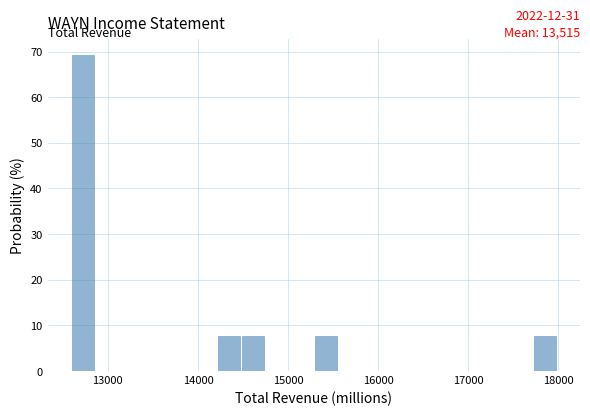

Read against the x-axis, roughly where is the centre of the tallest bar?

12700